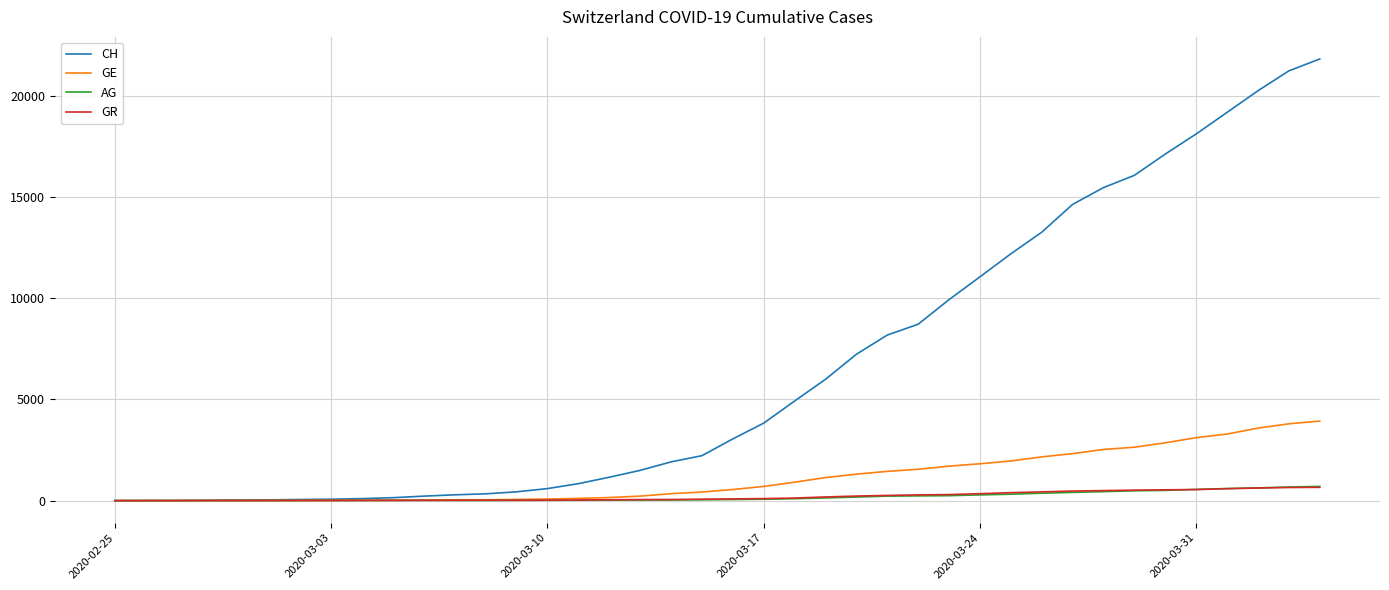

Which series has the largest total across all categories?

CH